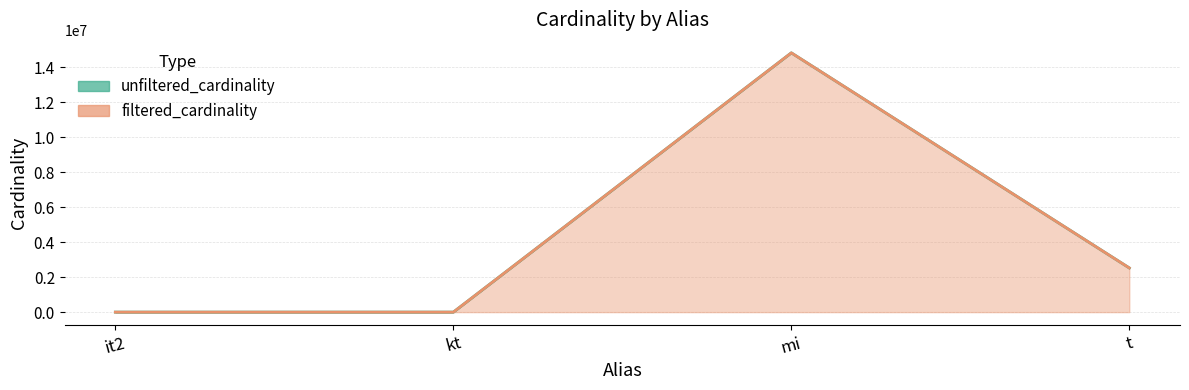

At which label does filtered_cardinality first exceed 2528312?

mi